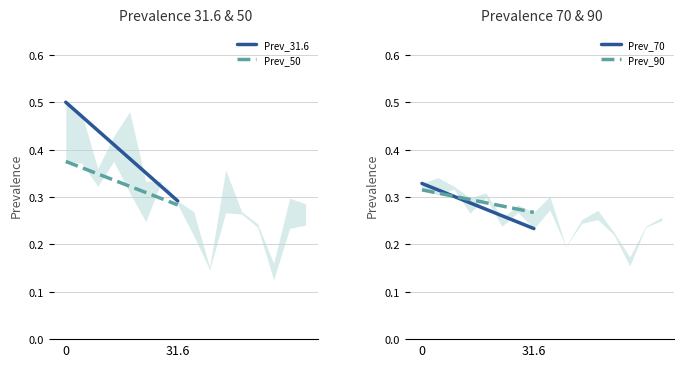

What is the minimum value shown in the chart?

0.2